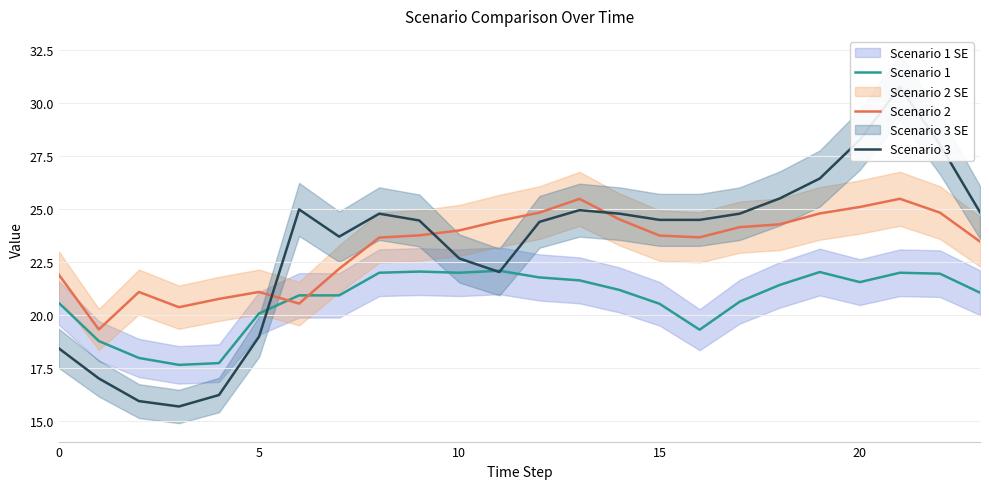

How many data points does each series have?

24